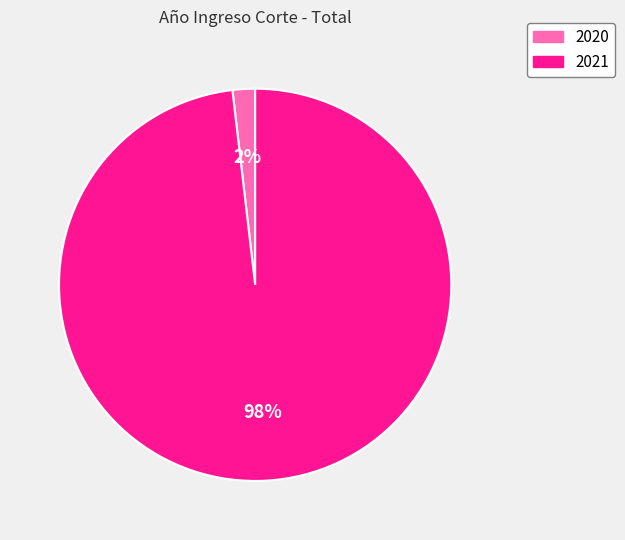

Is it true that 2020 is 17% of the pie?

False